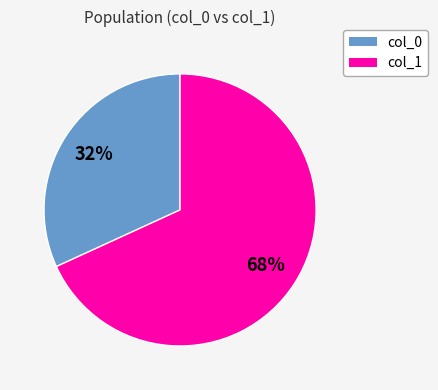

Is there a majority slice in this chart?

Yes